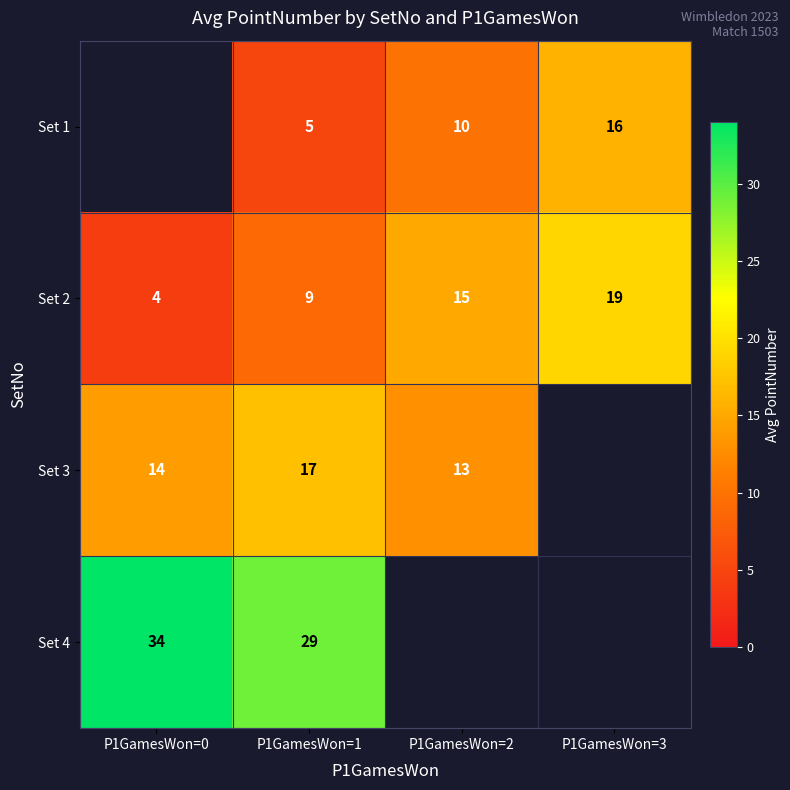

What value does the Set 2 series have at P1GamesWon=0?

4